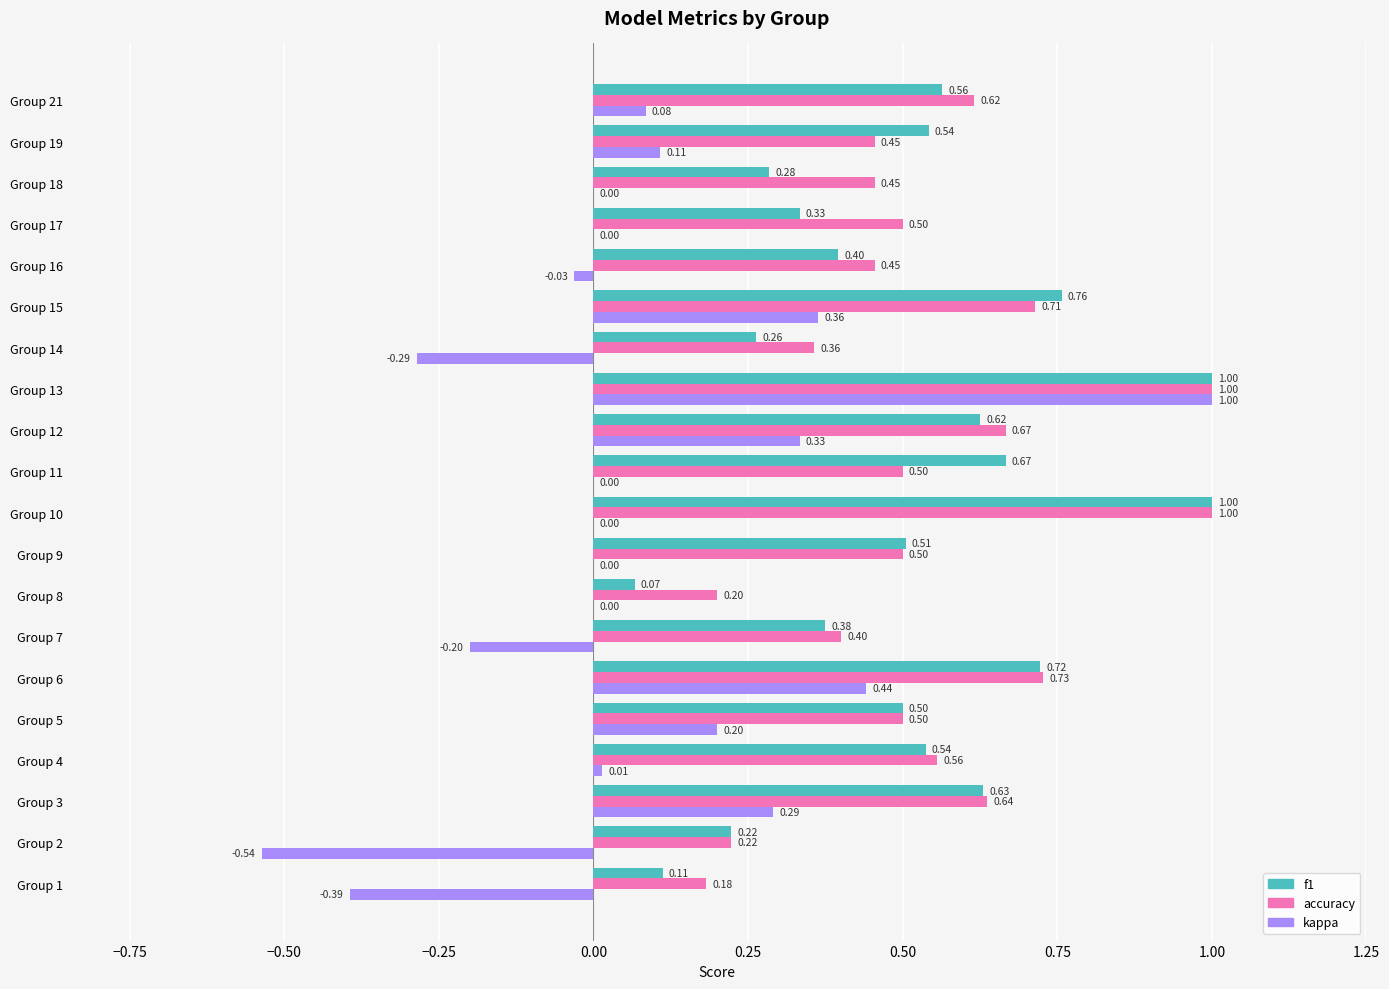

At which category is the sum across all series the highest?

Group 13